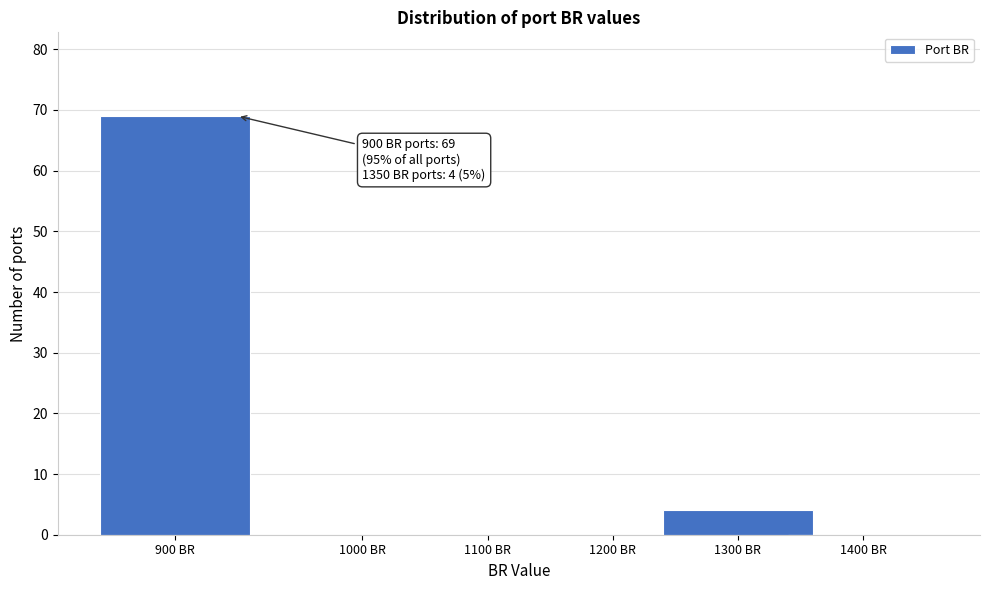

Reading right to left, list all the values displayed in this chart.

1400 BR=0	1300 BR=4	1200 BR=0	1100 BR=0	1000 BR=0	900 BR=69